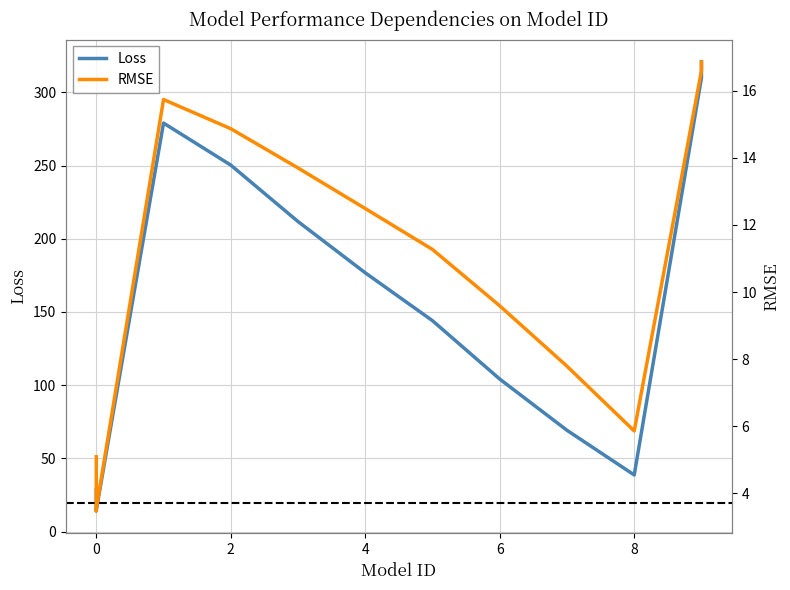

What is the sum of all RMSE values?

145.2